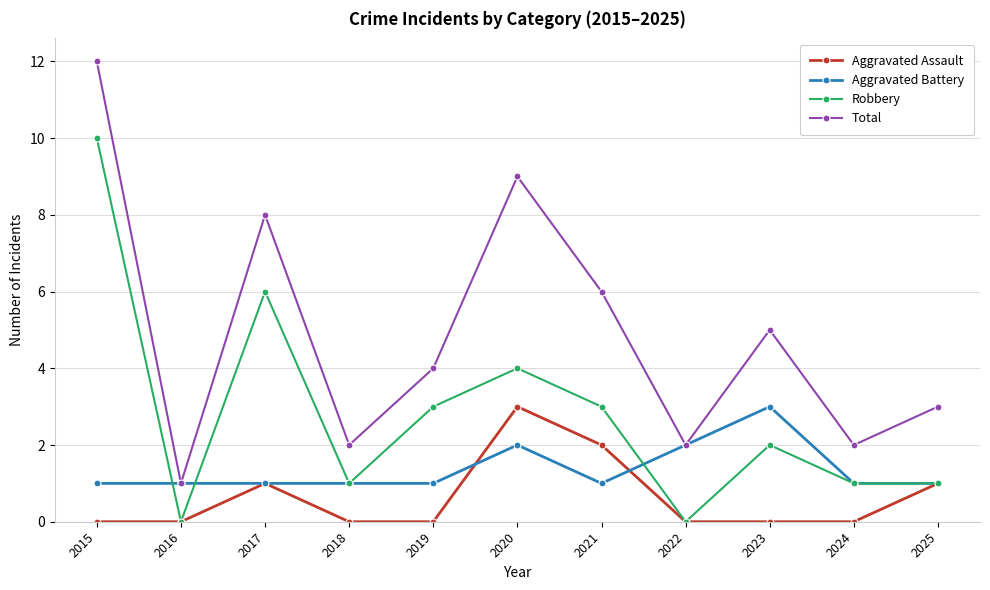

Rank the series at 2015 from highest to lowest value.

Total, Robbery, Aggravated Battery, Aggravated Assault